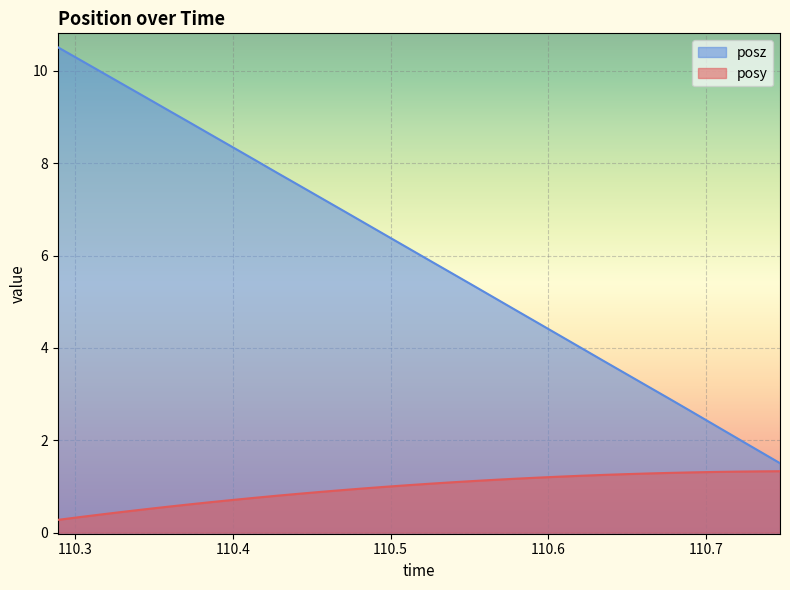

What is the maximum value for posz?

10.5